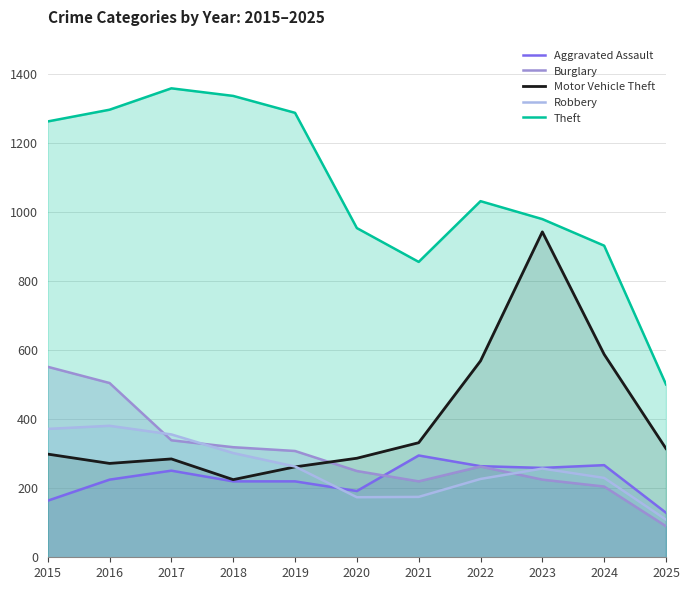

What is the highest value of the Theft series?

1359